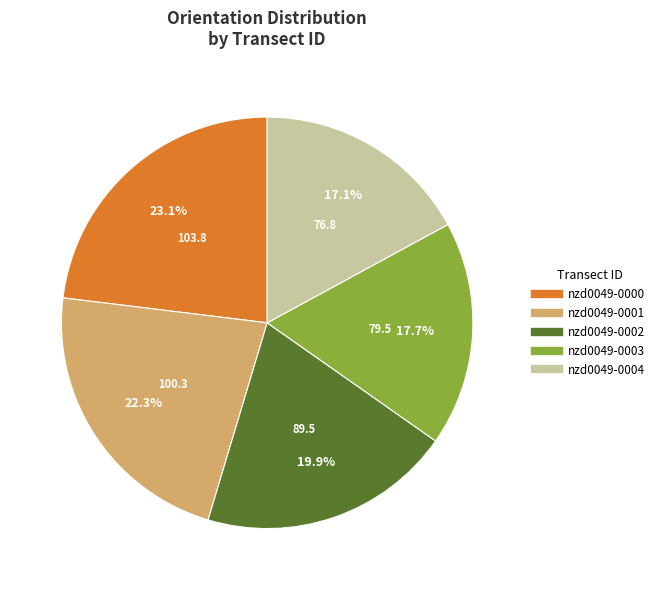

How many slices are in this pie chart?

5